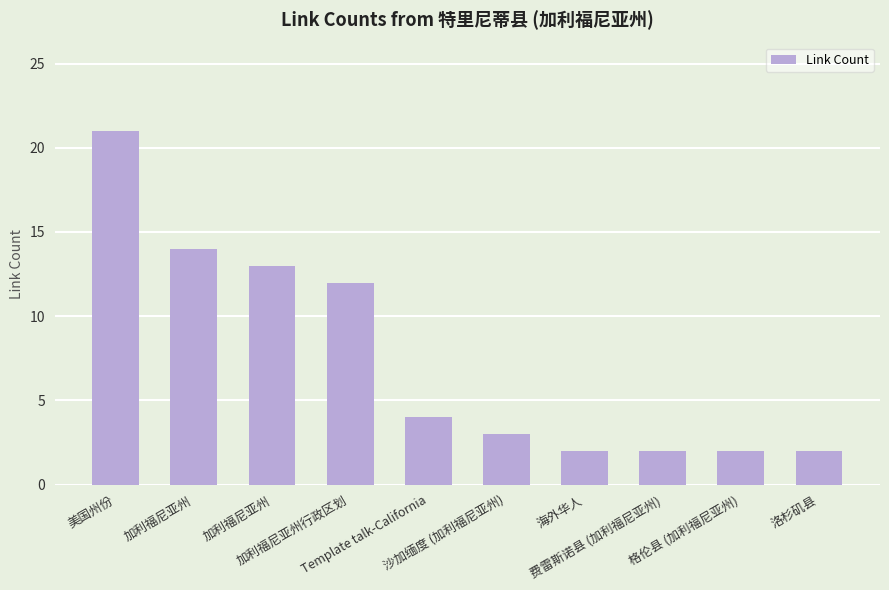

Is it true that the value at 加利福尼亚州 is 13?

True